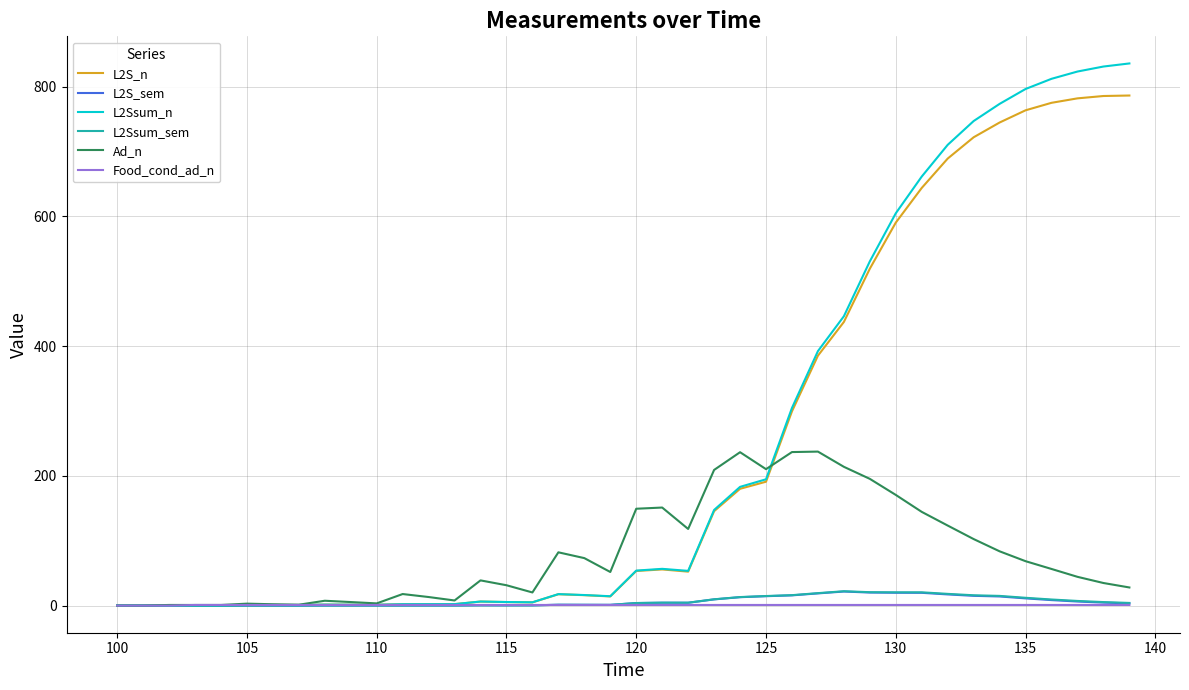

What is the maximum value shown in the chart?

835.8